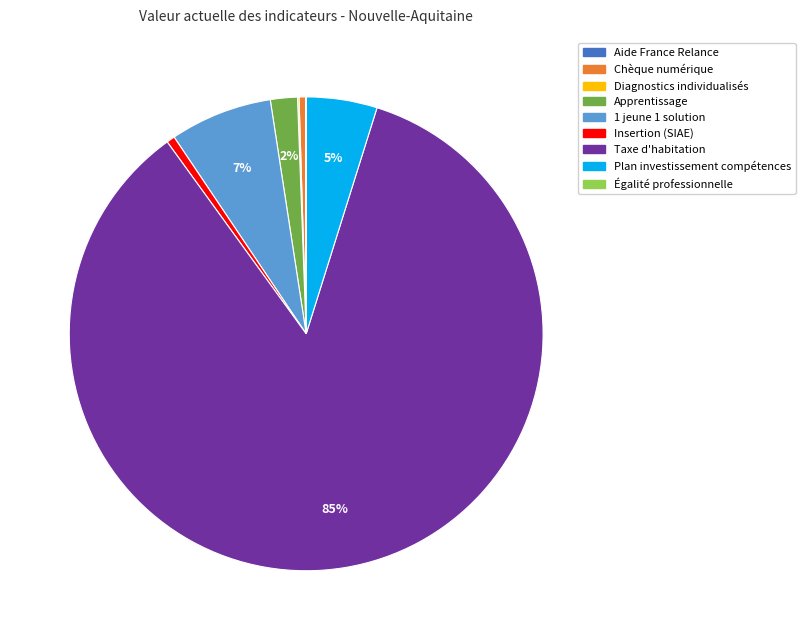

To the nearest percent, what is the combined percentage of Insertion (SIAE) and Taxe d'habitation?

86%